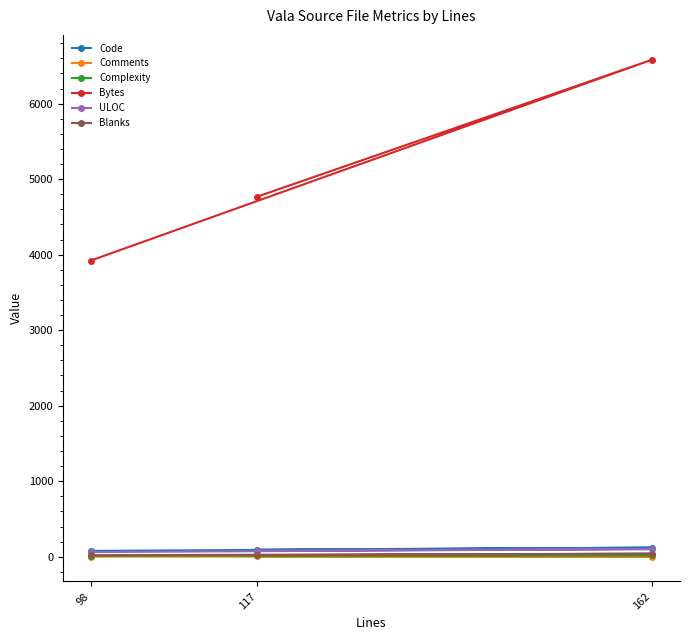

Reading right to left, extract all data points from this chart.

Code: 98=77	162=120	117=93
Comments: 98=1	162=2	117=4
Complexity: 98=12	162=18	117=17
Bytes: 98=3923	162=6582	117=4770
ULOC: 98=61	162=101	117=80
Blanks: 98=20	162=40	117=20